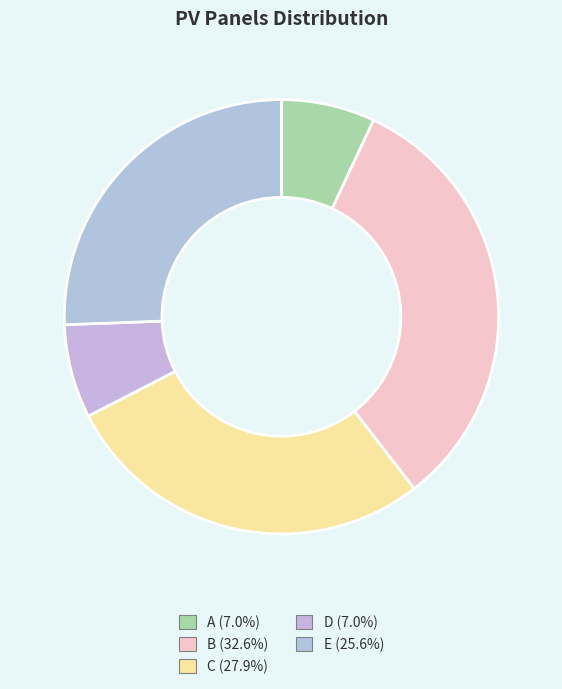

Is C the majority of the pie?

No